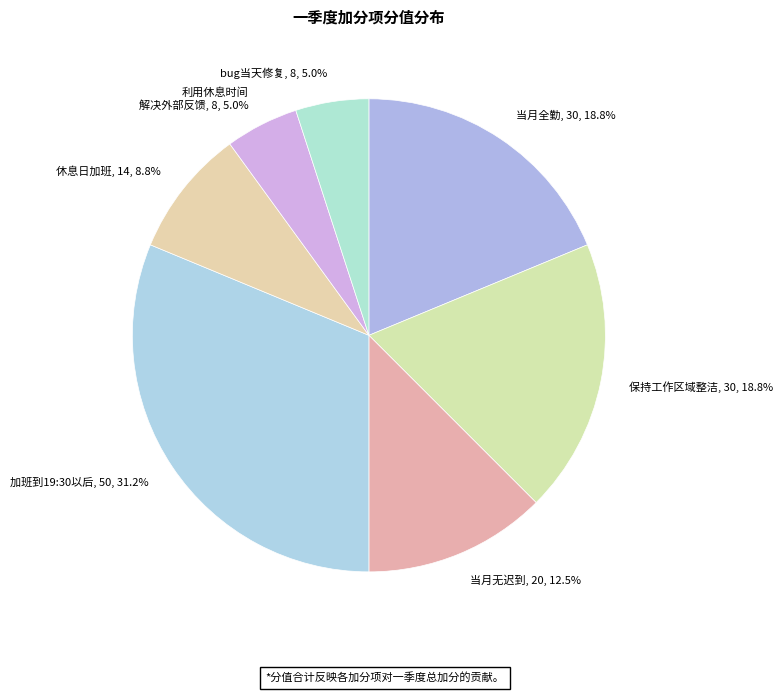

Is 加班到19:30以后 the majority of the pie?

No